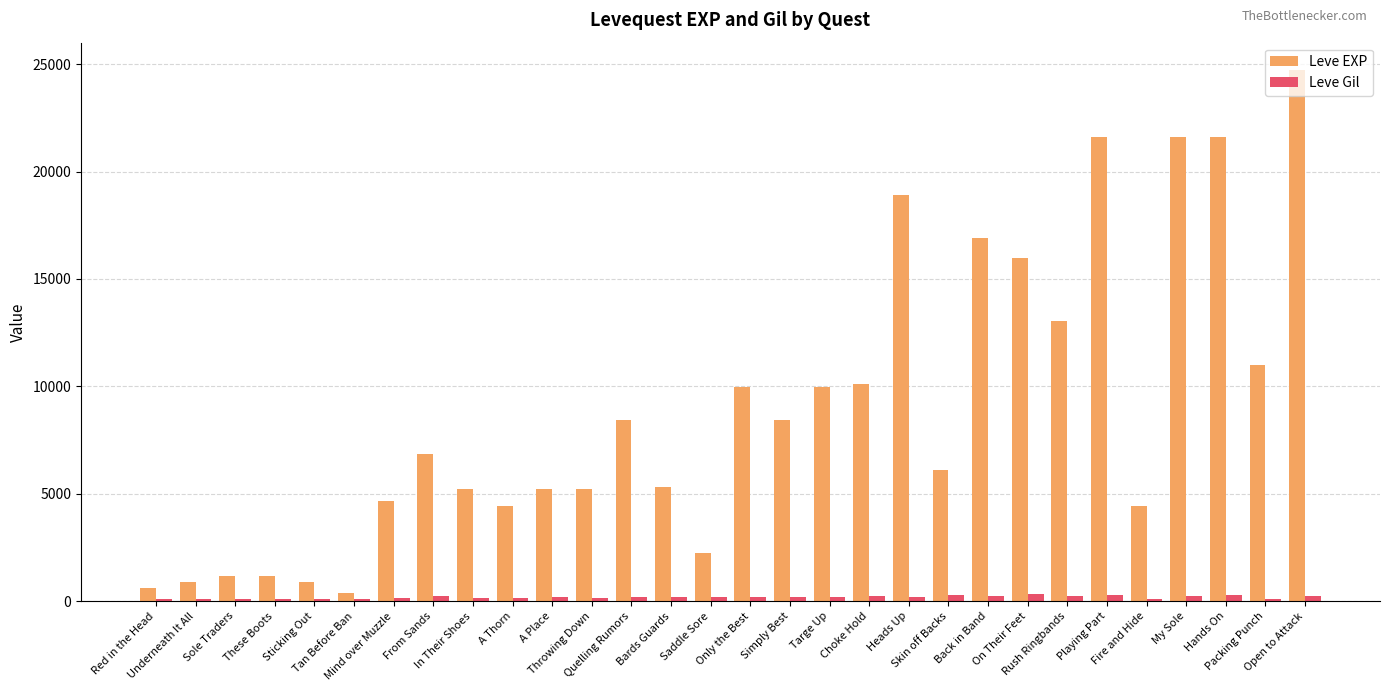

What is the sum of the Leve Gil values at Back in Band and Quelling Rumors?

402